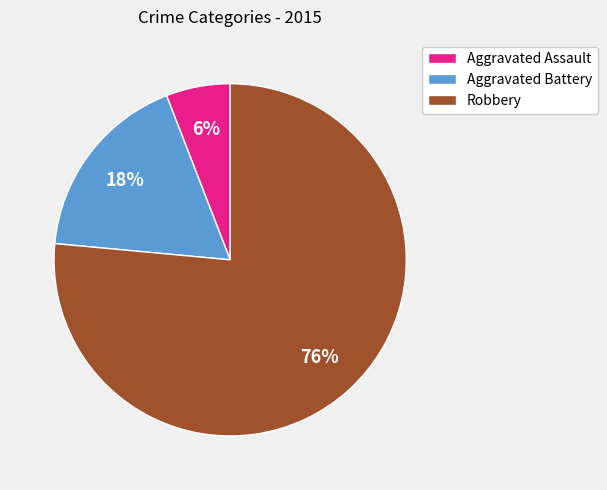

Which slice represents more than half of the pie?

Robbery